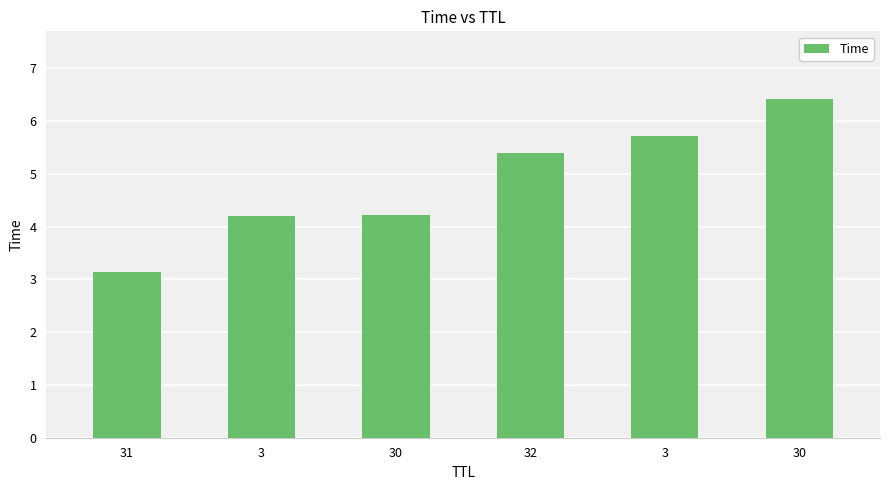

What is the average value?

4.8